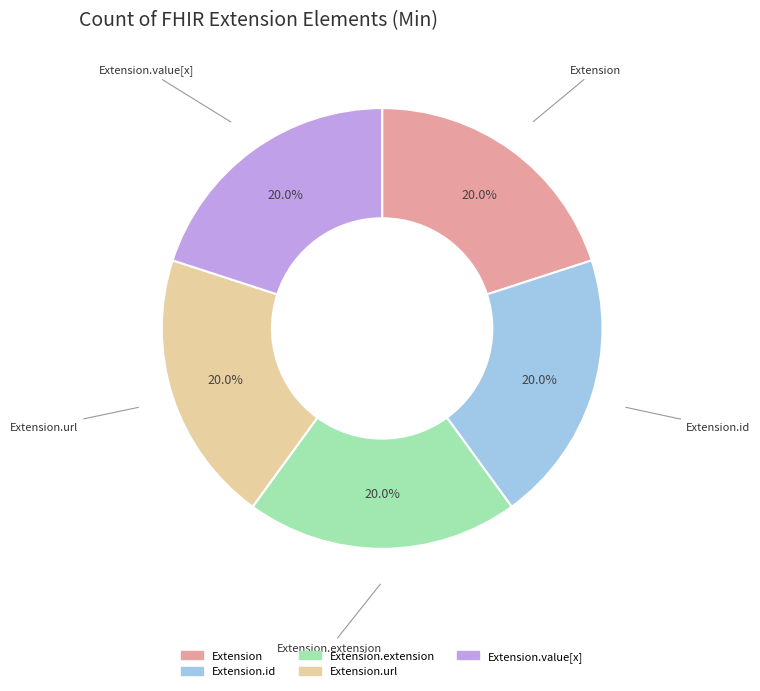

Is there any slice that represents more than half of the pie?

No